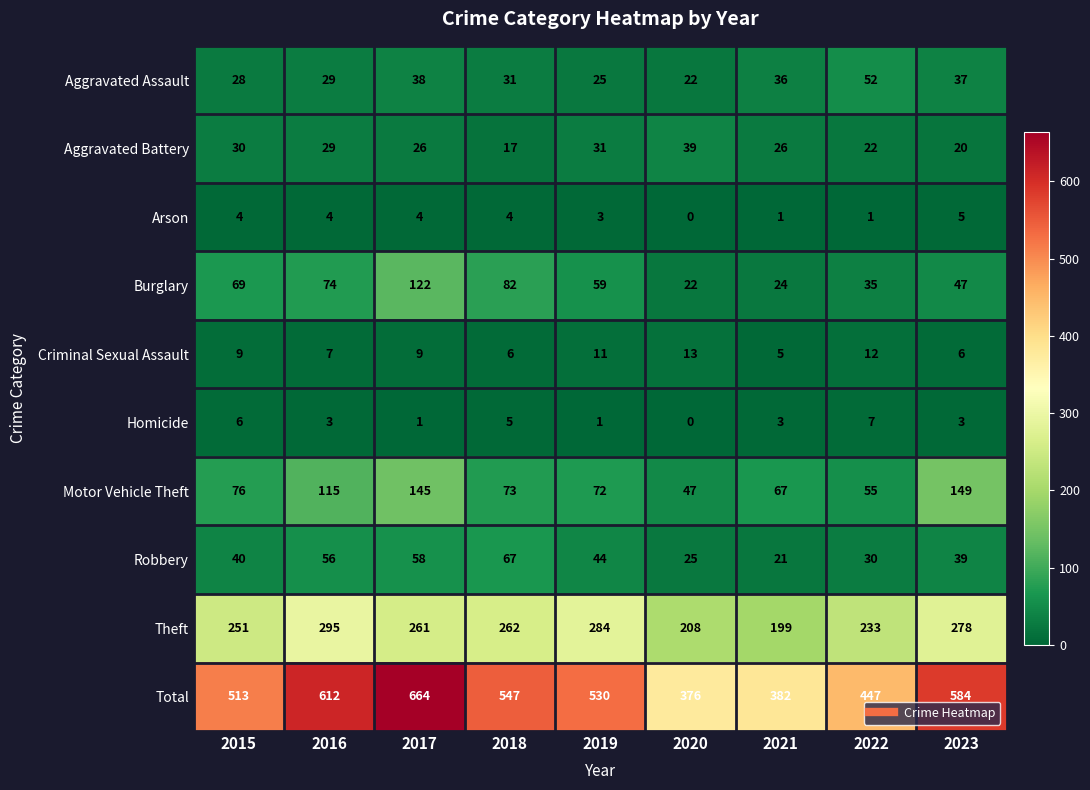

At how many categories does at least one series exceed 129?

9